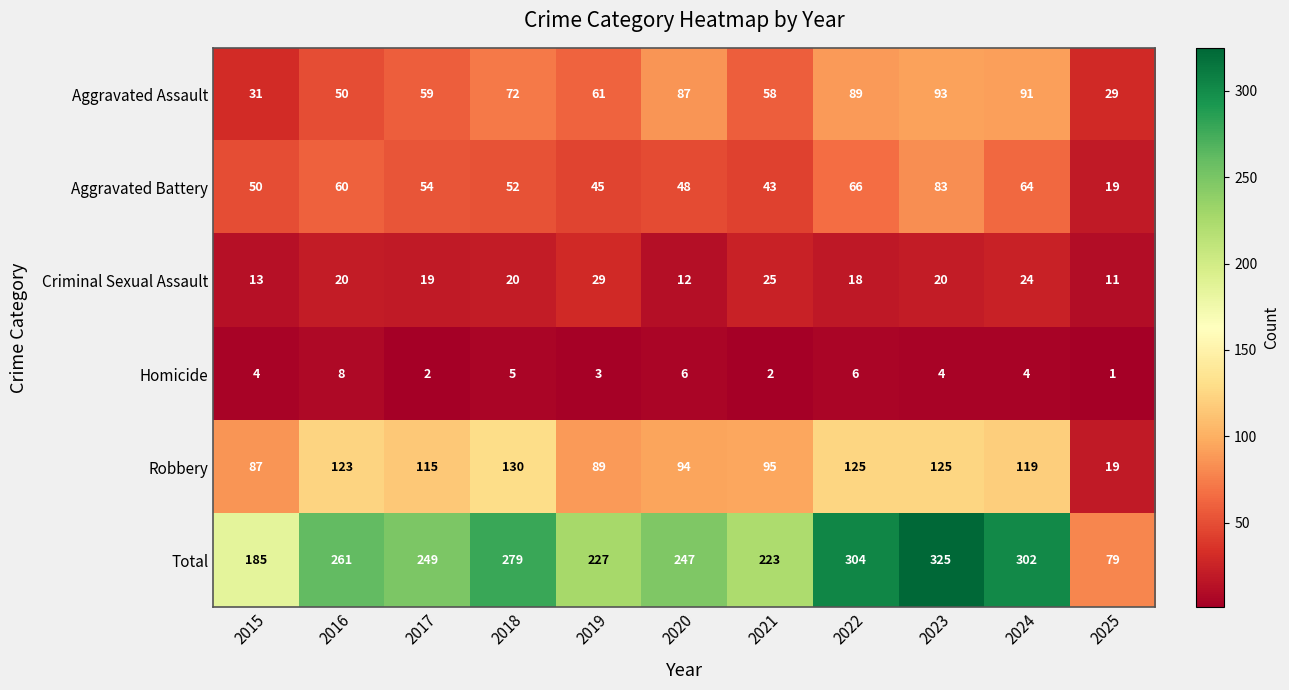

What is the sum of the Criminal Sexual Assault values at 2015 and 2021?

38